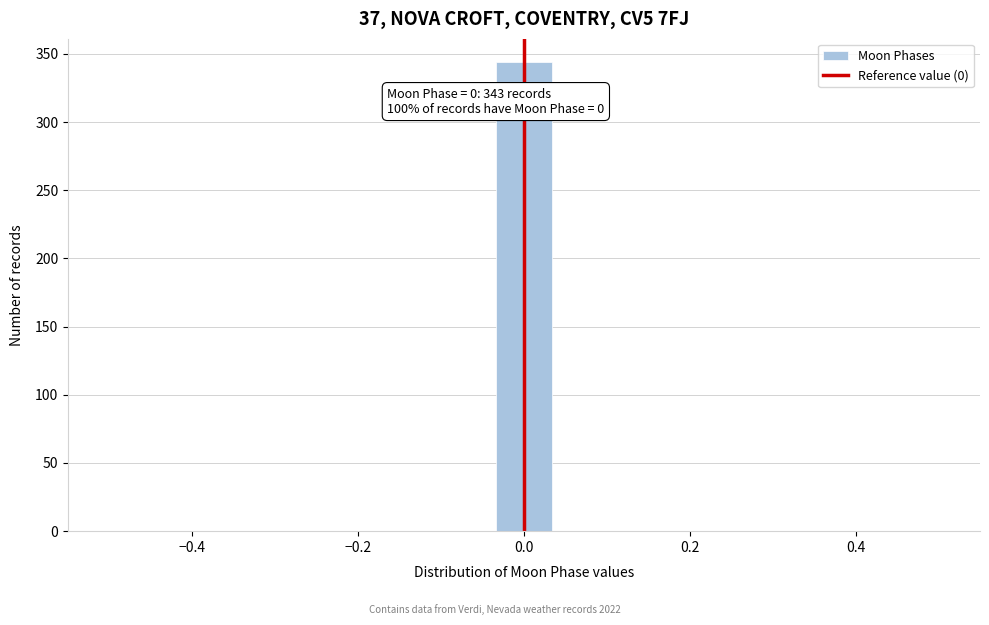

Around what value on the x-axis is the tallest bar? Give the approximate position of its centre, as read against the axis.

0.00